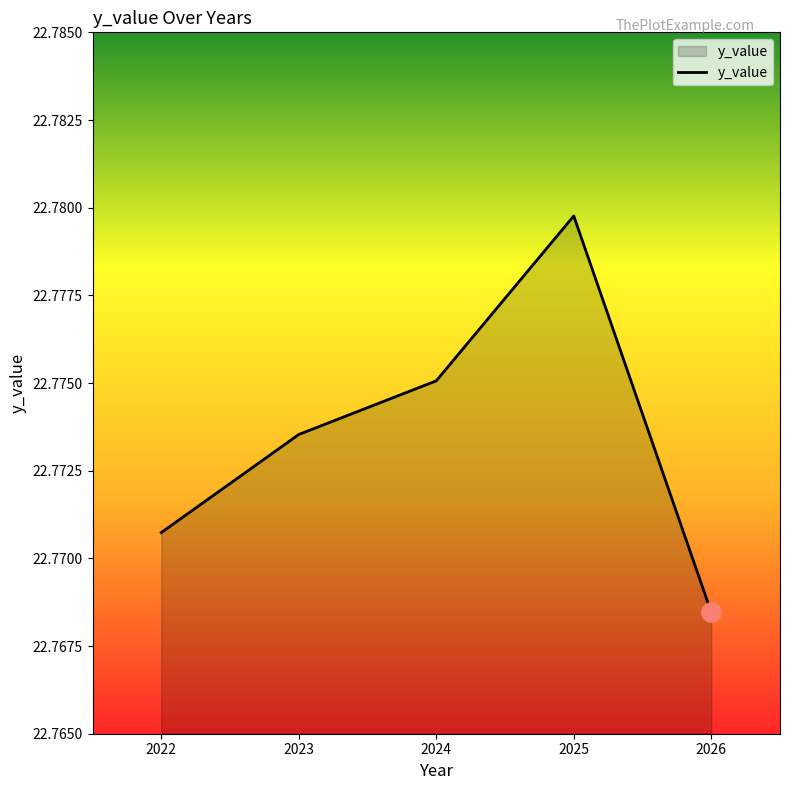

Between 2023 and 2026, which is larger?

2023